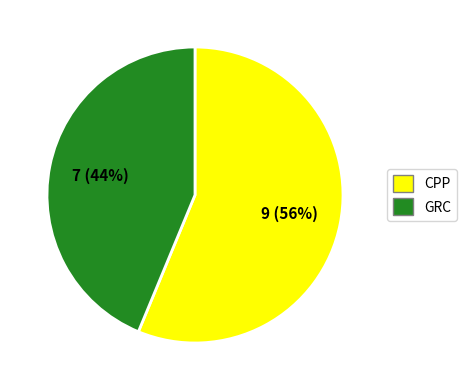

To the nearest percent, what percentage of the pie is GRC?

44%